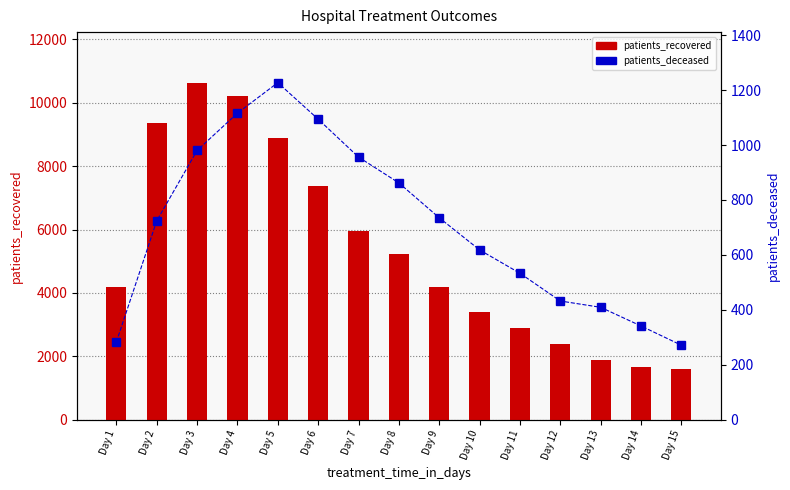

Which has a higher value, Day 3 or Day 10?

Day 3